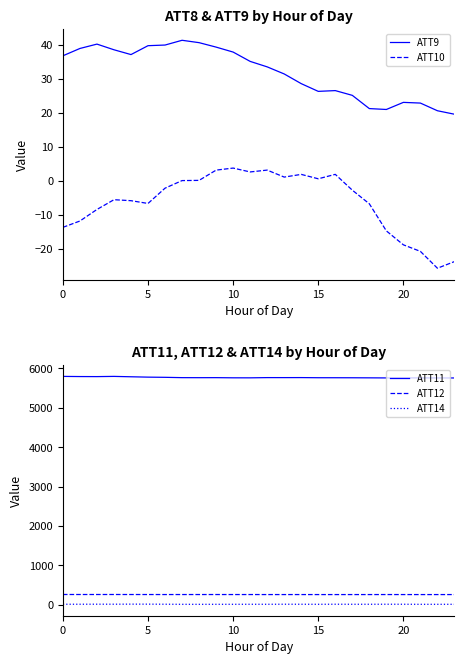

Is this an area chart (filled region under the line)?

No